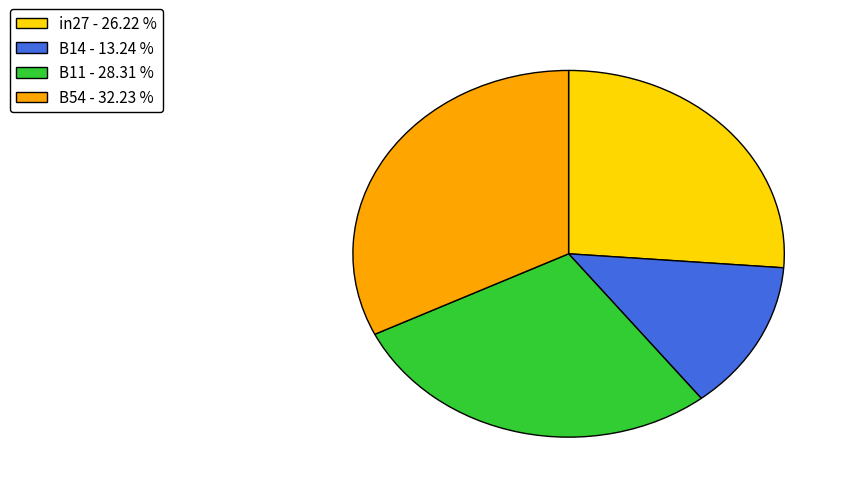

Which has a higher value, B11 - 28.31 % or B14 - 13.24 %?

B11 - 28.31 %